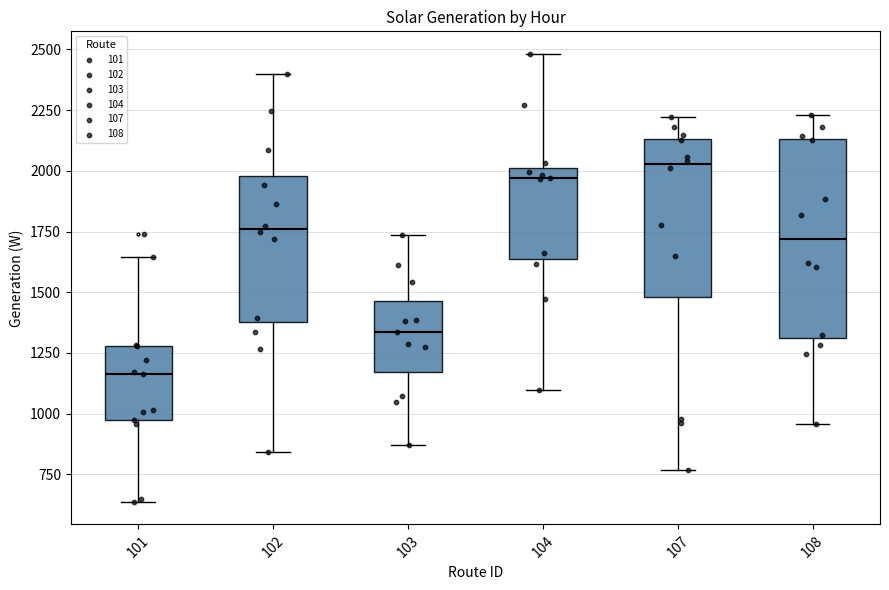

Reading left to right, transcribe this box plot: for each box, give where its median line is, the range the box spans, and where its two whiskers end, as read against the y-axis. The values are not printed on the chart, so give them approximately, as read against the axis.

101: median 1150, box 950 to 1300, whiskers 650 to 1650
102: median 1750, box 1400 to 2000, whiskers 850 to 2400
103: median 1350, box 1150 to 1450, whiskers 850 to 1750
104: median 1950, box 1650 to 2000, whiskers 1100 to 2500
107: median 2050, box 1500 to 2150, whiskers 750 to 2200
108: median 1700, box 1300 to 2150, whiskers 950 to 2250